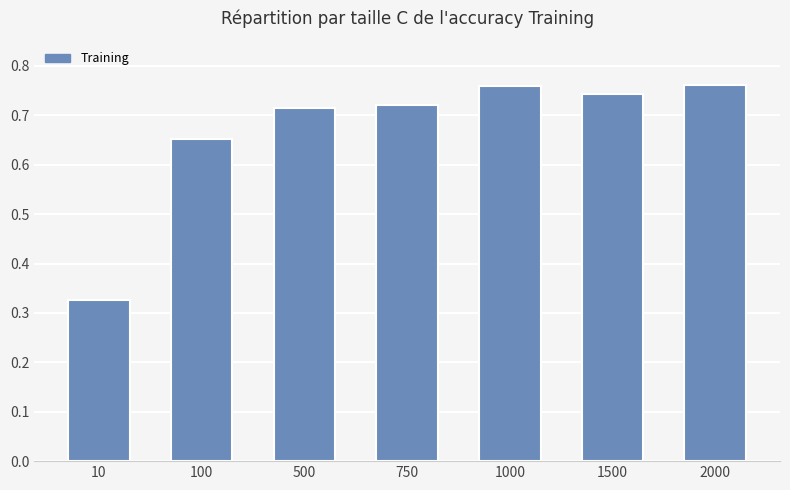

Between 750 and 2000, which is larger?

2000